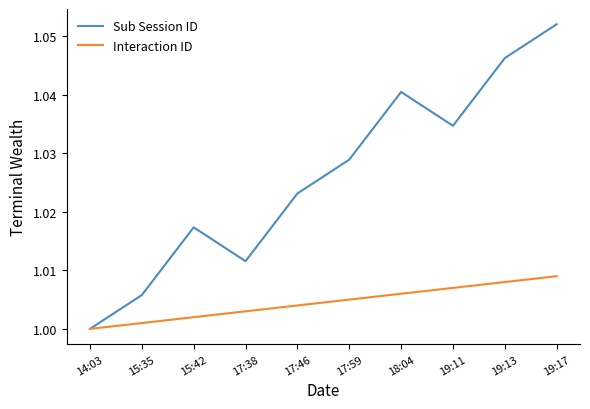

Is the value of Interaction ID at 19:13 greater than the value of Sub Session ID at 15:42?

No